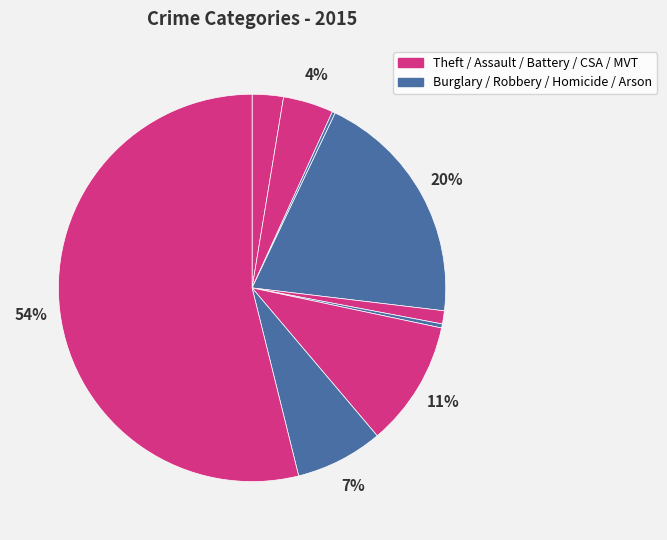

How many segments does this pie chart have?

9